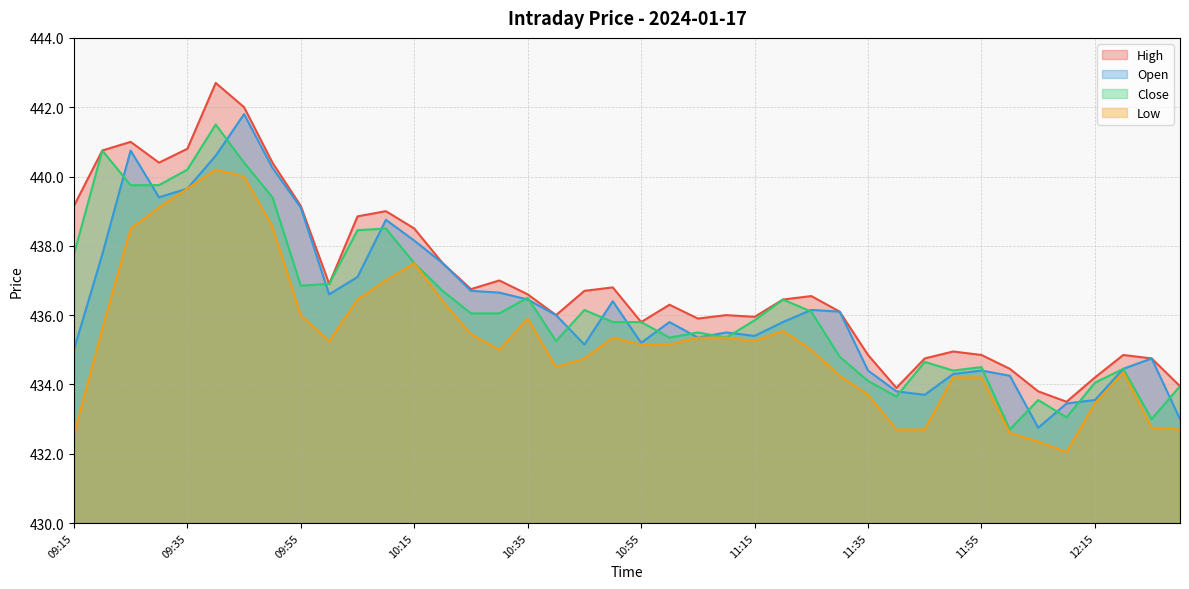

What is the maximum value shown in the chart?

442.7